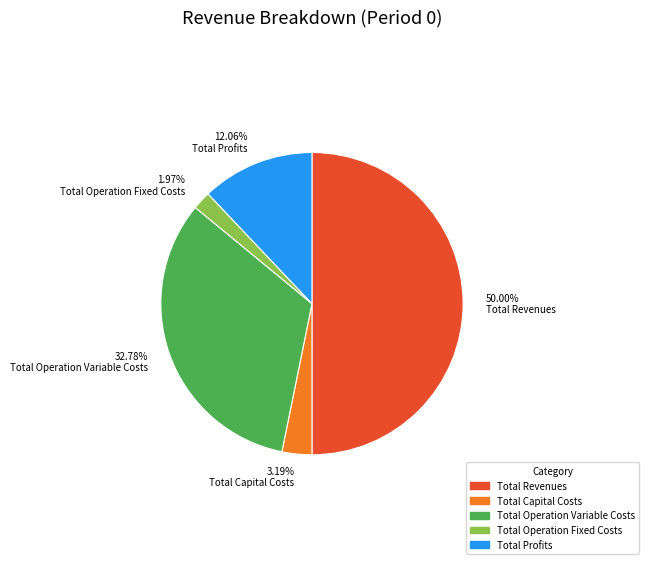

Which category has the biggest portion of the pie?

Total Revenues